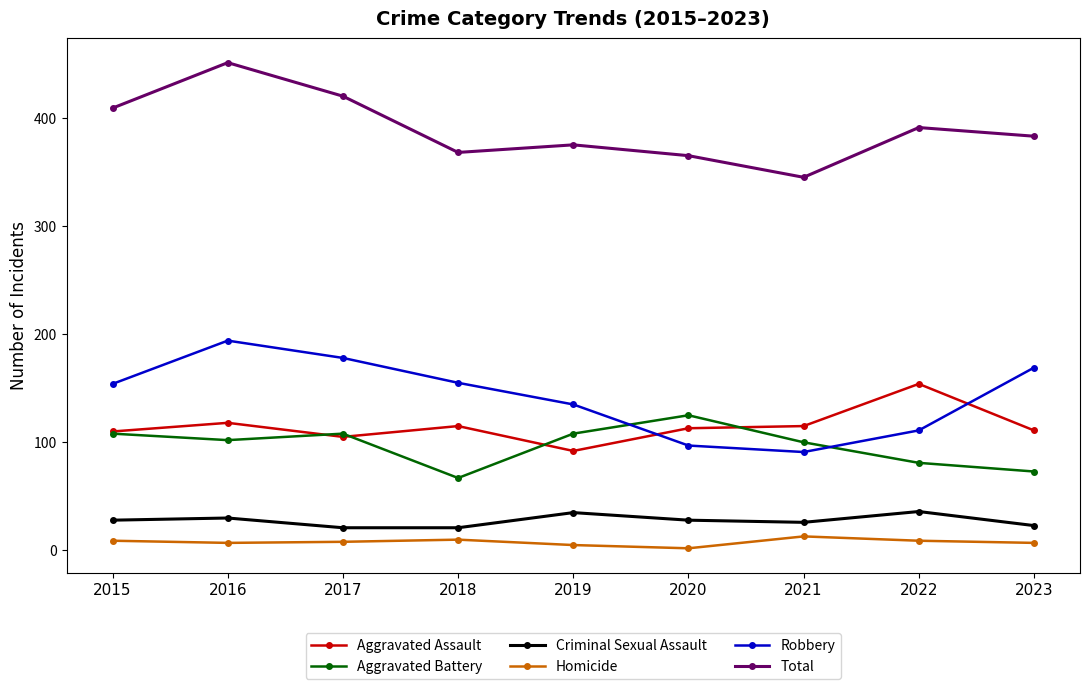

What is the approximate value of Aggravated Battery at 2020, to the nearest 5?

125